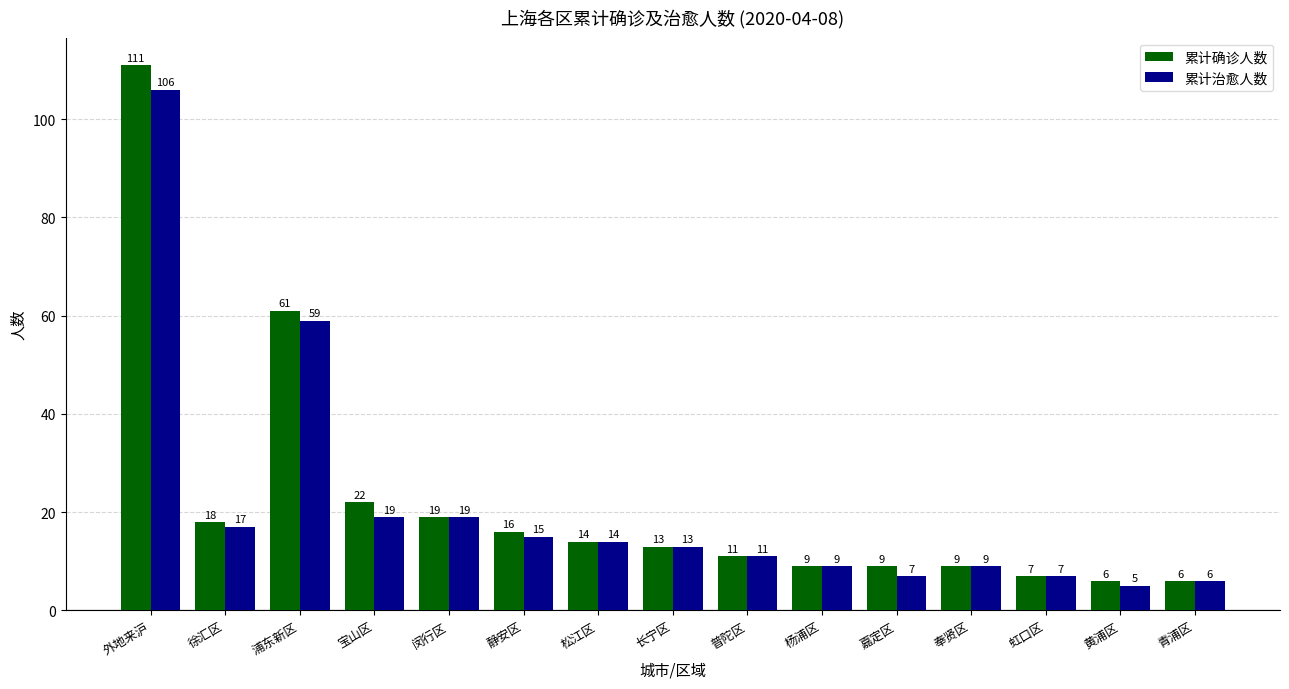

What is the value of the 累计治愈人数 bar at the 15th from the left?

6